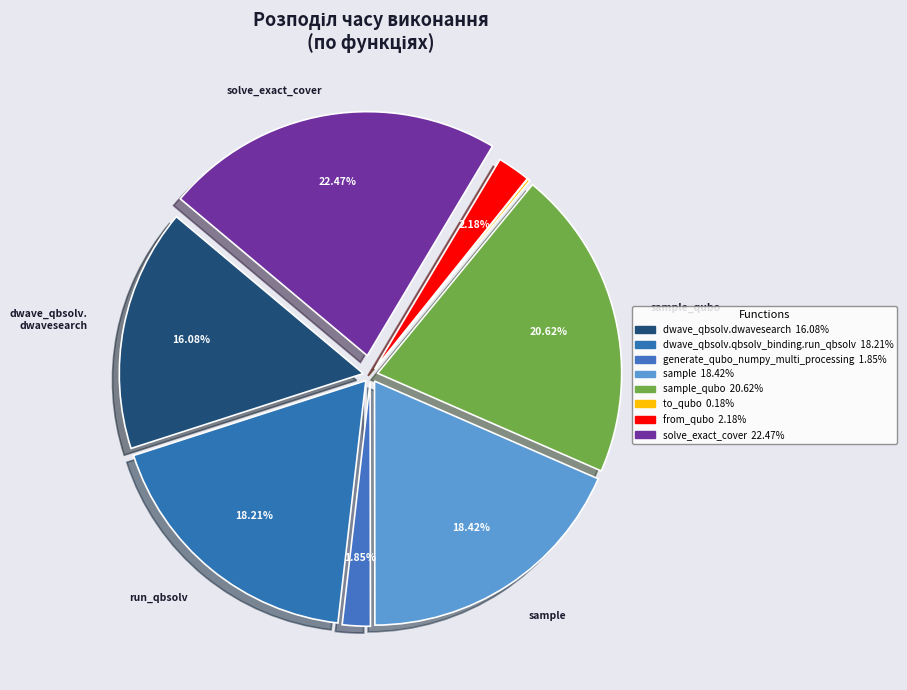

Rank the categories by value from highest to lowest.

solve_exact_cover, sample_qubo, sample, dwave_qbsolv.qbsolv_binding.run_qbsolv, dwave_qbsolv.dwavesearch, from_qubo, generate_qubo_numpy_multi_processing, to_qubo